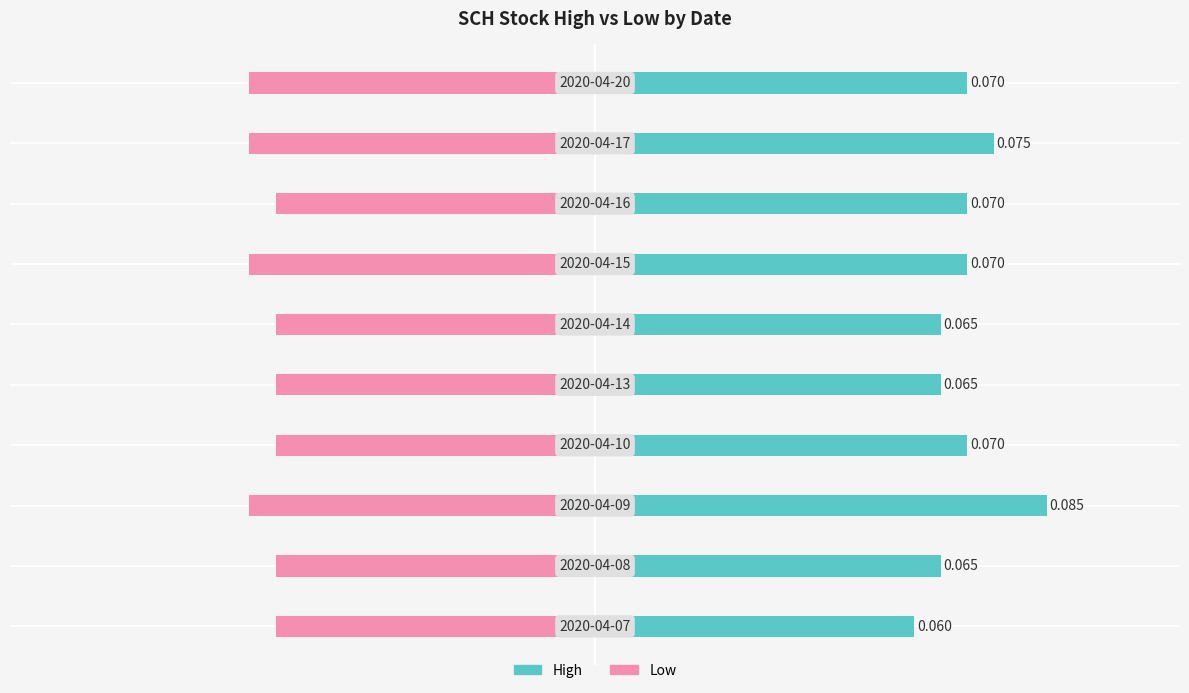

Reading left to right, what are all the values shown in this chart?

high: −0.125=0.1	−0.100=0.1	−0.075=0.1	−0.050=0.1	−0.025=0.1	0.000=0.1	0.025=0.1	0.050=0.1	0.075=0.1	0.100=0.1
low: −0.125=-0.1	−0.100=-0.1	−0.075=-0.1	−0.050=-0.1	−0.025=-0.1	0.000=-0.1	0.025=-0.1	0.050=-0.1	0.075=-0.1	0.100=-0.1